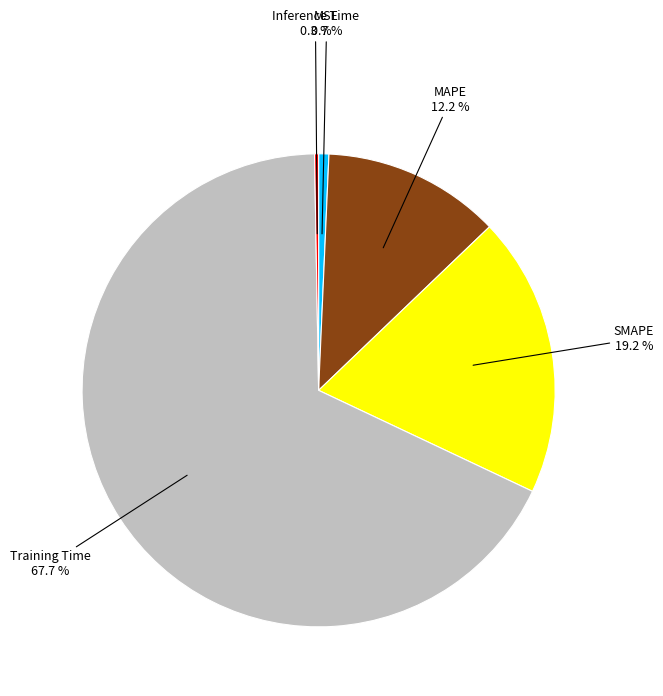

To the nearest percent, what is the average slice percentage?

20%